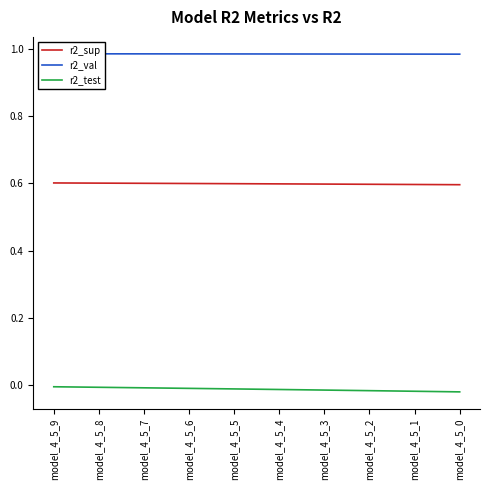

Reading left to right, transcribe all the data shown in this chart.

r2_sup: 0.6	0.6	0.6	0.6	0.6	0.6	0.6	0.6	0.6	0.6
r2_val: 1.0	1.0	1.0	1.0	1.0	1.0	1.0	1.0	1.0	1.0
r2_test: -0.0	-0.0	-0.0	-0.0	-0.0	-0.0	-0.0	-0.0	-0.0	-0.0